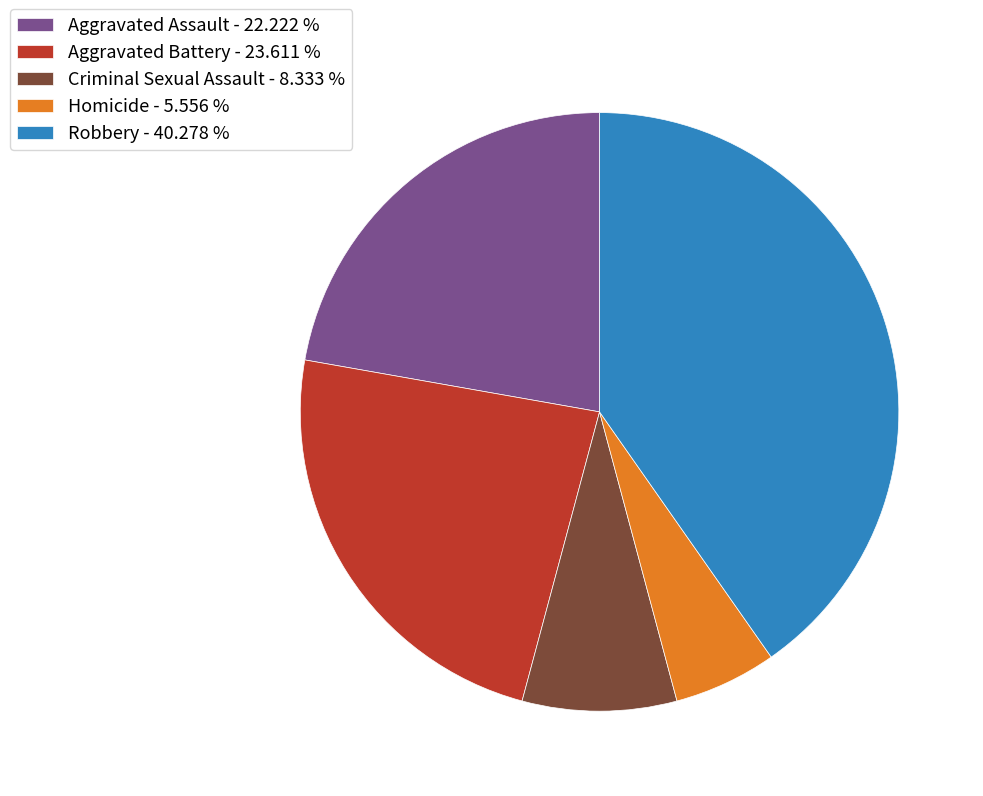

Between Robbery - 40.278 % and Criminal Sexual Assault - 8.333 %, which is larger?

Robbery - 40.278 %